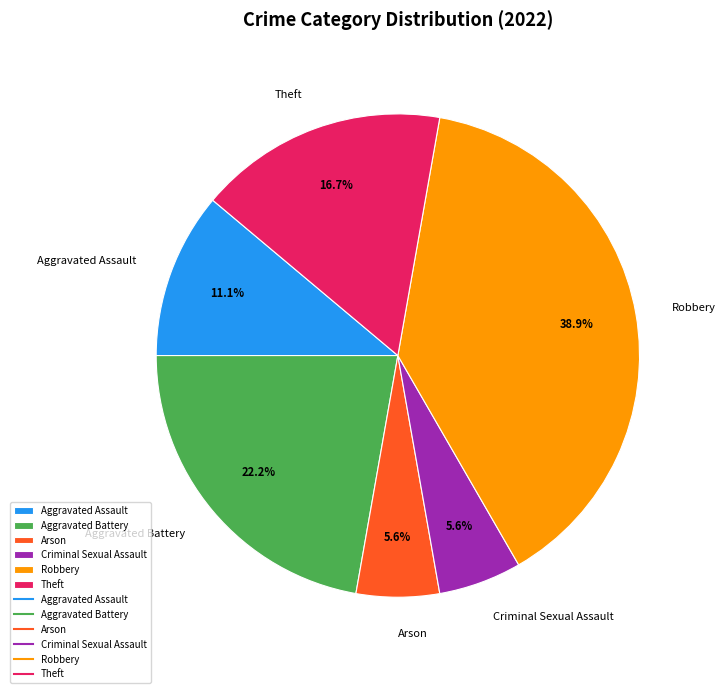

Which has a higher value, Robbery or Aggravated Battery?

Robbery